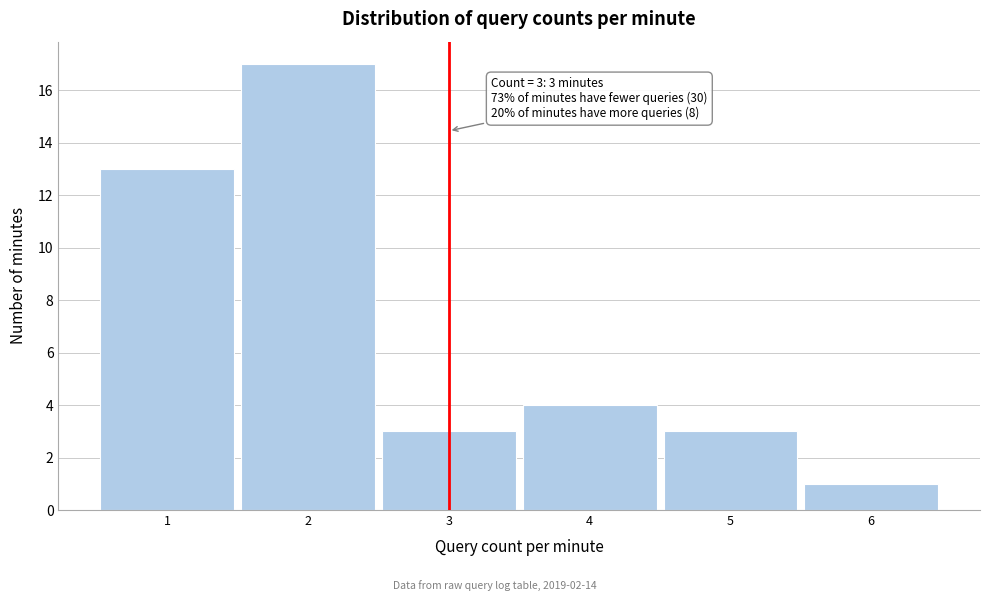

Which range on the x-axis has the tallest bar?

1.5 to 2.5